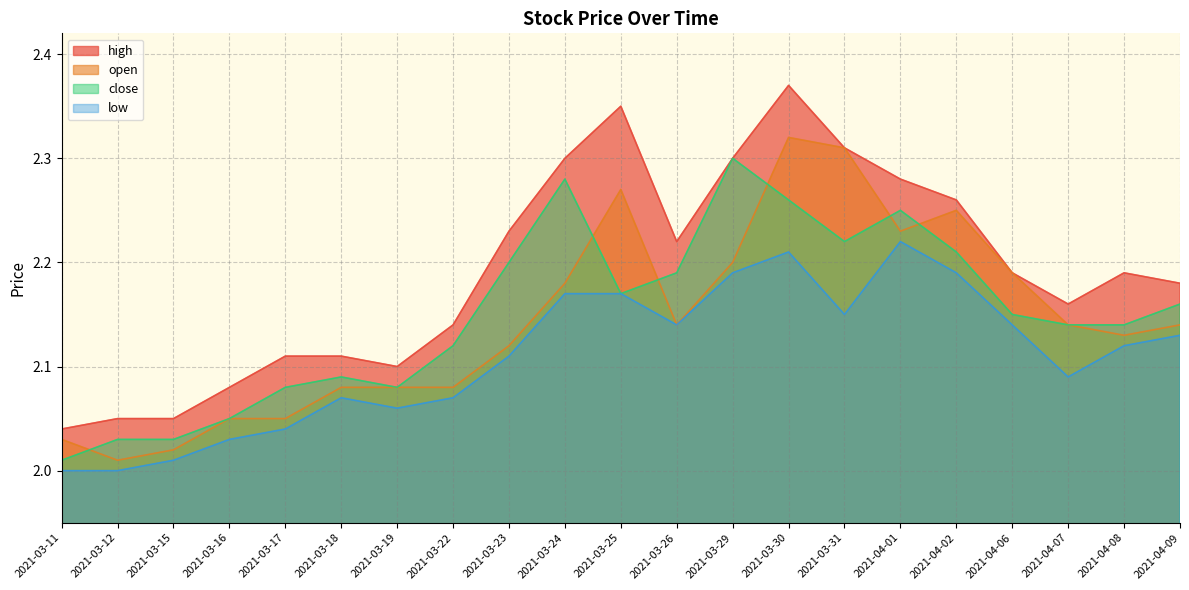

Does the chart display data point markers on the line(s)?

No